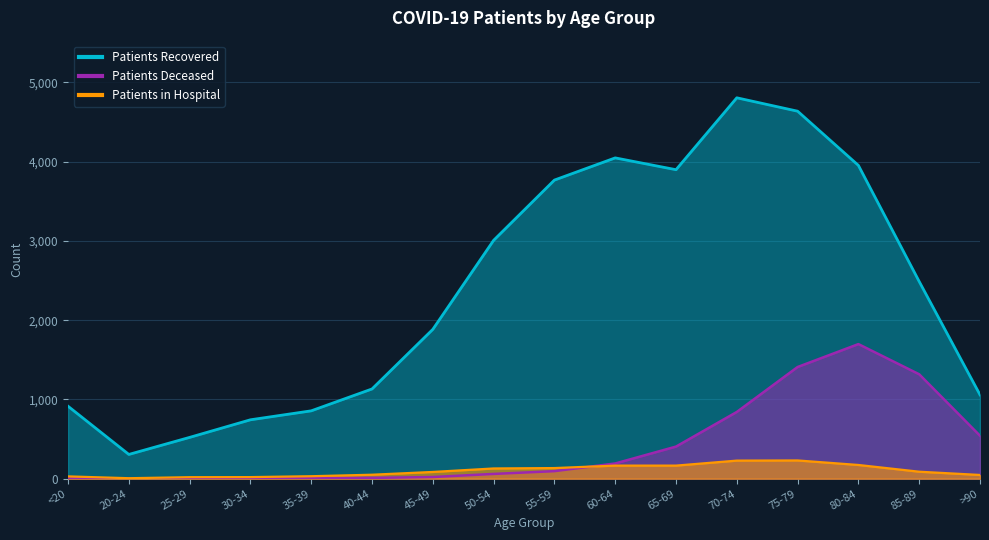

What is the difference between the second highest and second lowest values in the patients_in_hospital series?

209